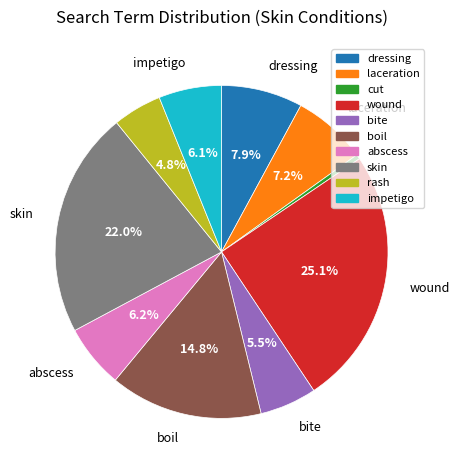

Approximately how many times larger is the value at impetigo compared to bite?

1.1